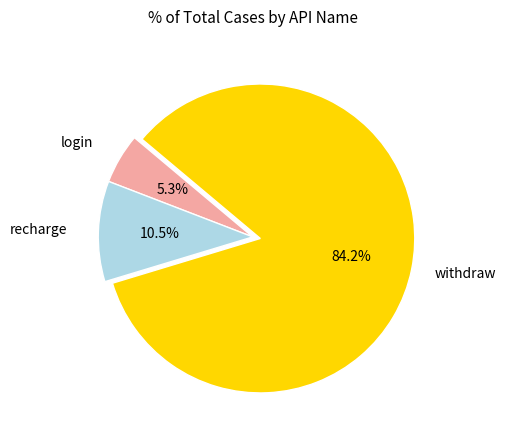

Is it true that recharge is 1% of the pie?

False